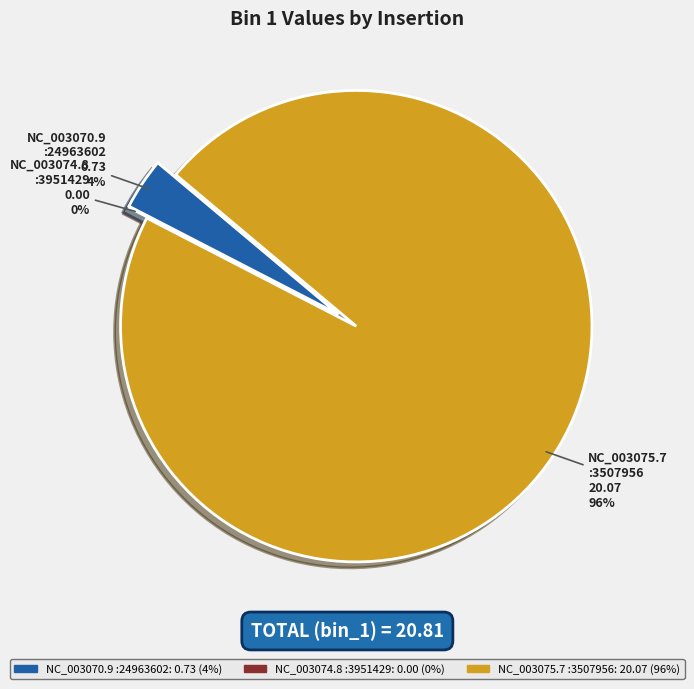

Which slice is the smallest?

NC_003074.8:3951429..3951434